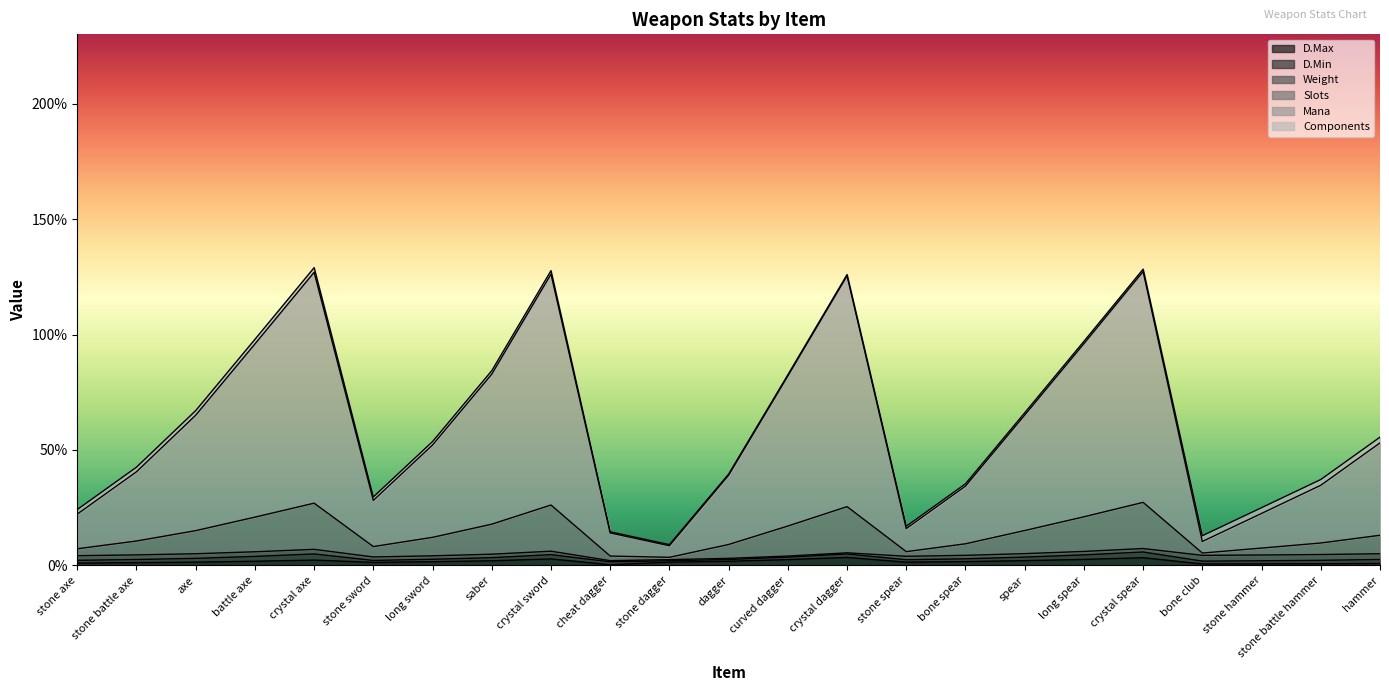

At how many categories does at least one series exceed 95?

6